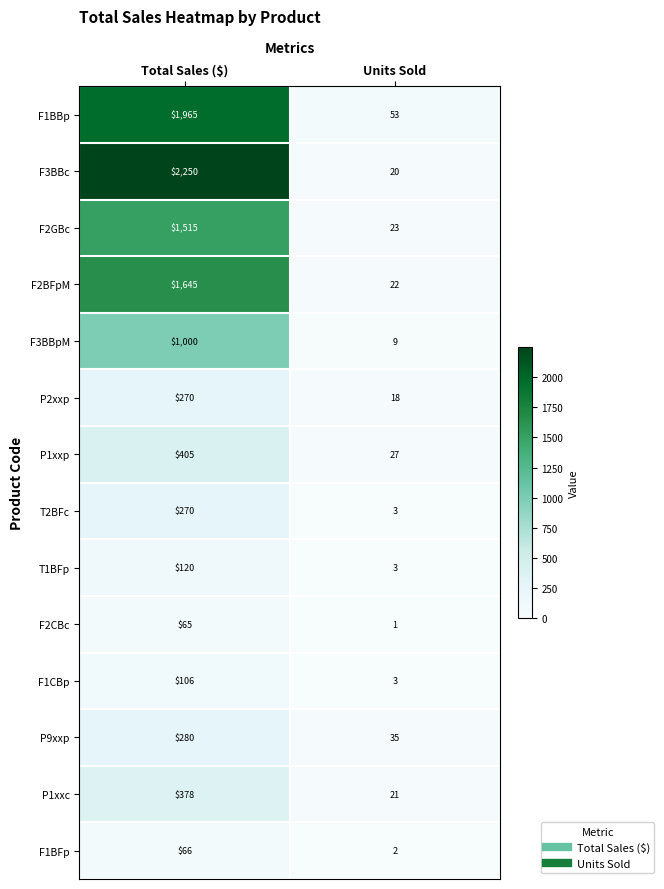

What is the spread (max minus min) of values at Total Sales ($)?

2185